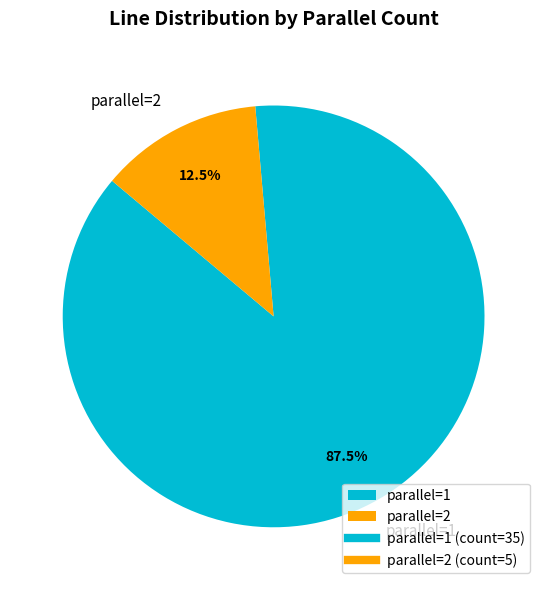

Rank the categories by value from highest to lowest.

parallel=1, parallel=2